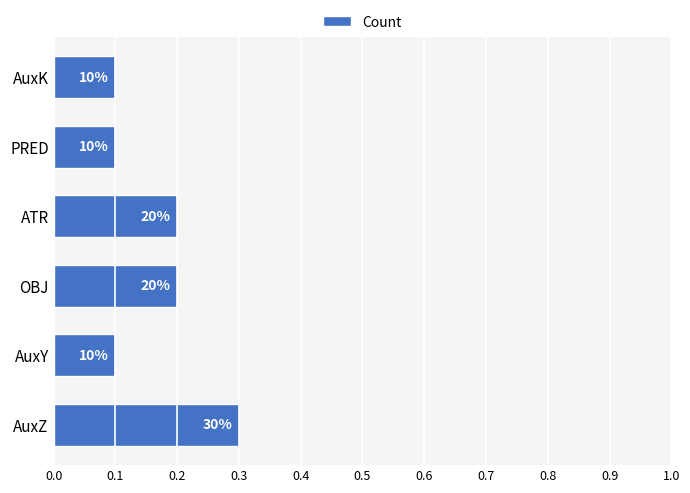

How many bars are there in total?

6